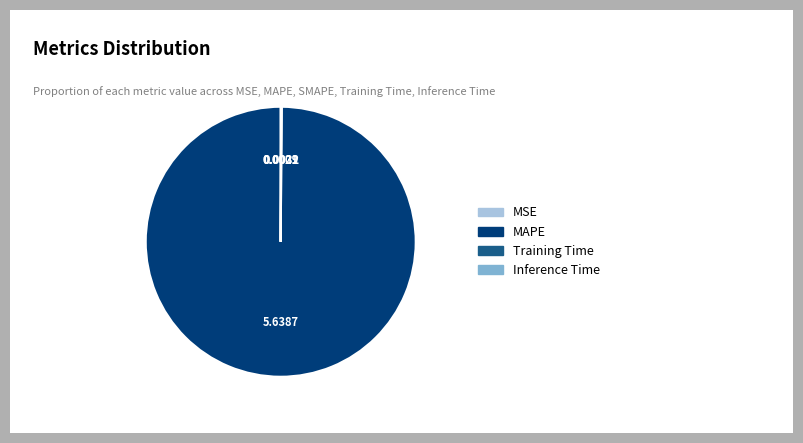

Is there any slice that represents more than half of the pie?

Yes